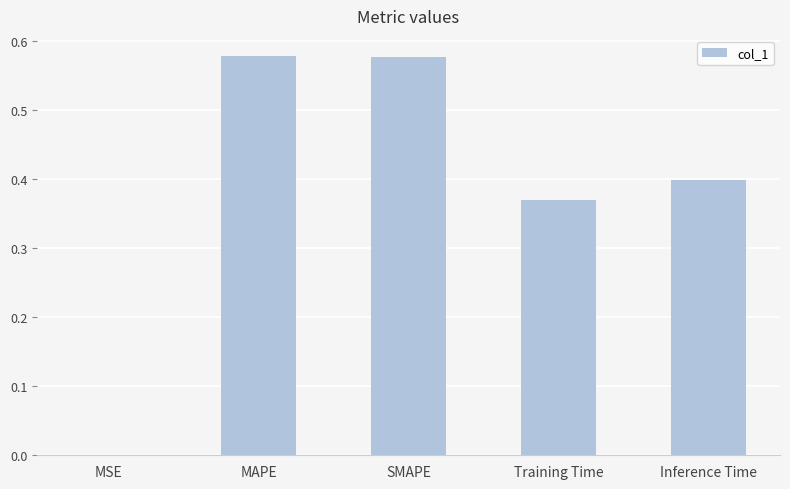

Between Inference Time and Training Time, which is larger?

Inference Time